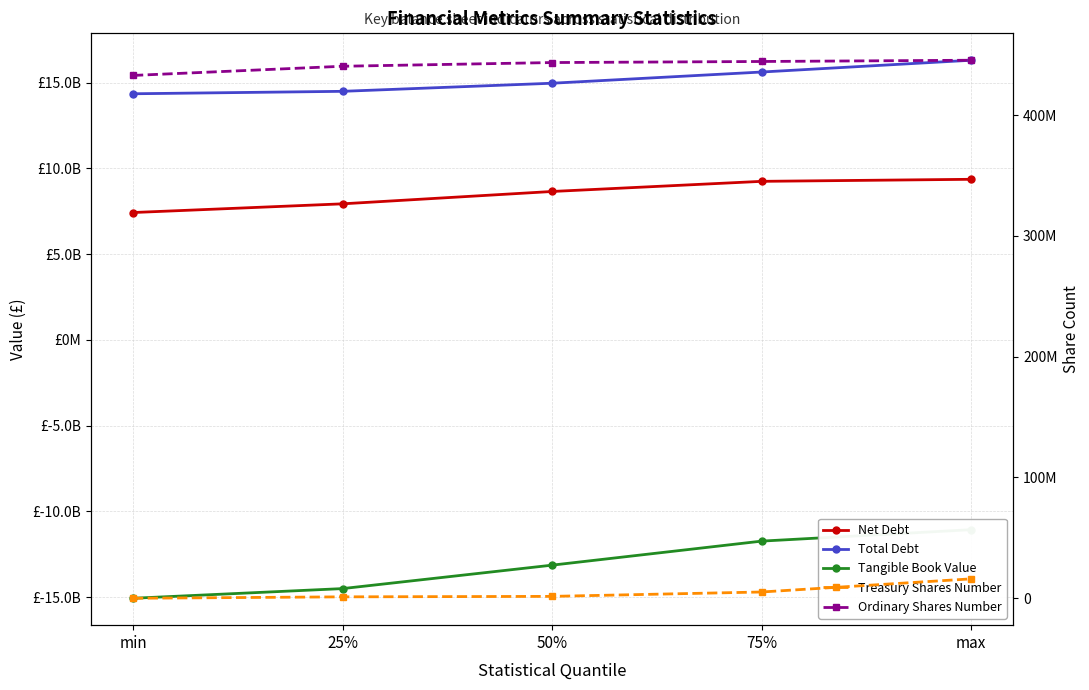

What is the difference between the second highest and second lowest values in the Treasury Shares Number series?

4019567.0